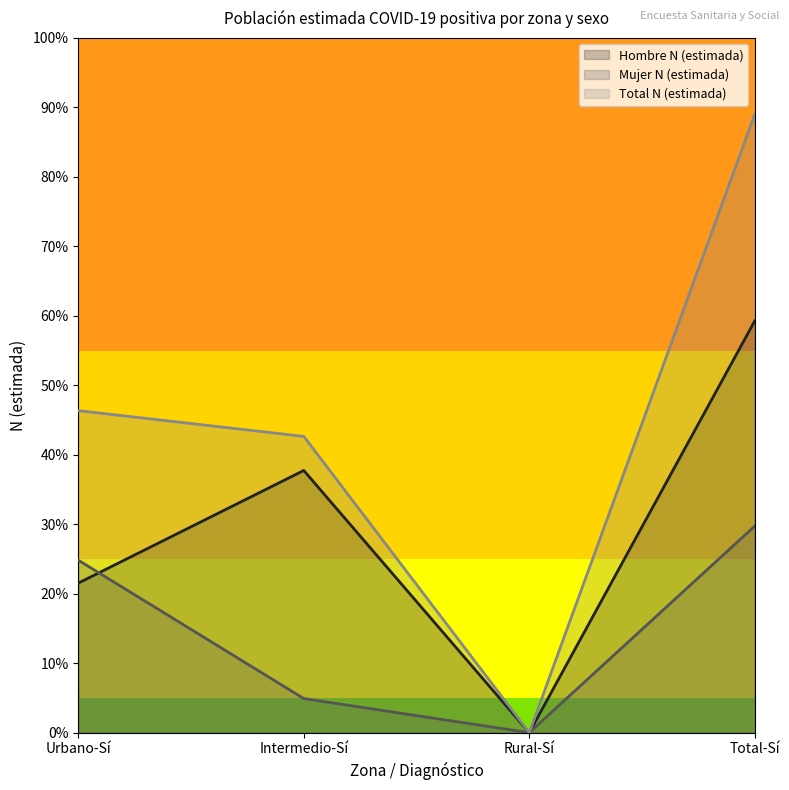

Is the value of Hombre N (estimada) at Total-Sí greater than the value of Mujer N (estimada) at Urbano-Sí?

Yes